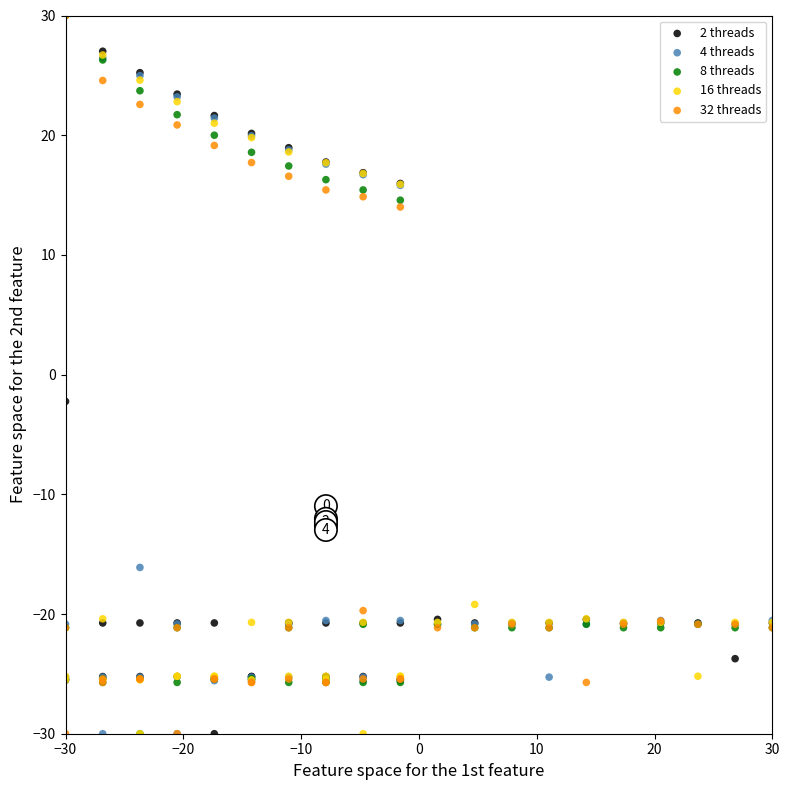

In the 4 threads series, what Y value is closest to 0?

15.8